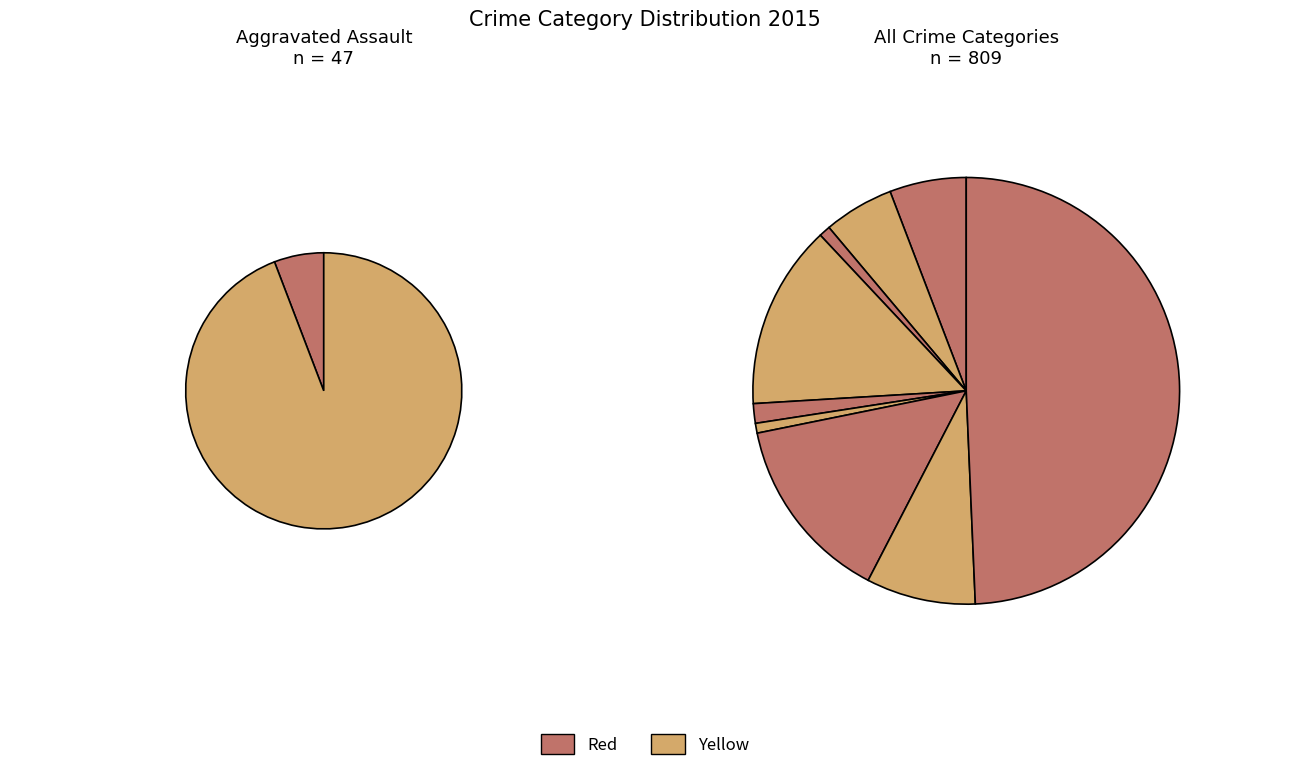

Does any single category account for the majority?

No